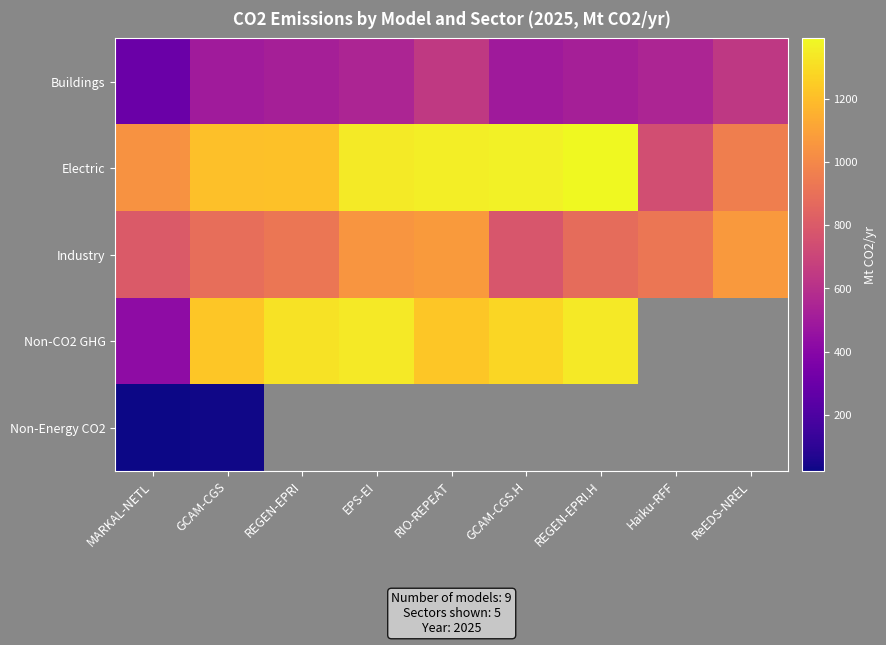

What is the maximum value shown in the chart?

1391.0